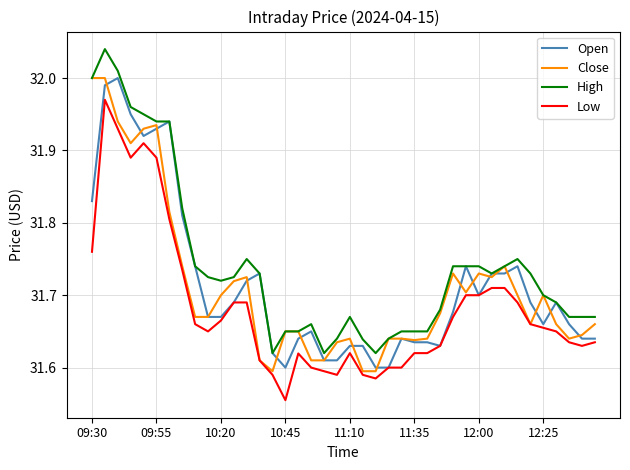

In Low, how many points are lower than both neighbors (excluding endpoints)?

6